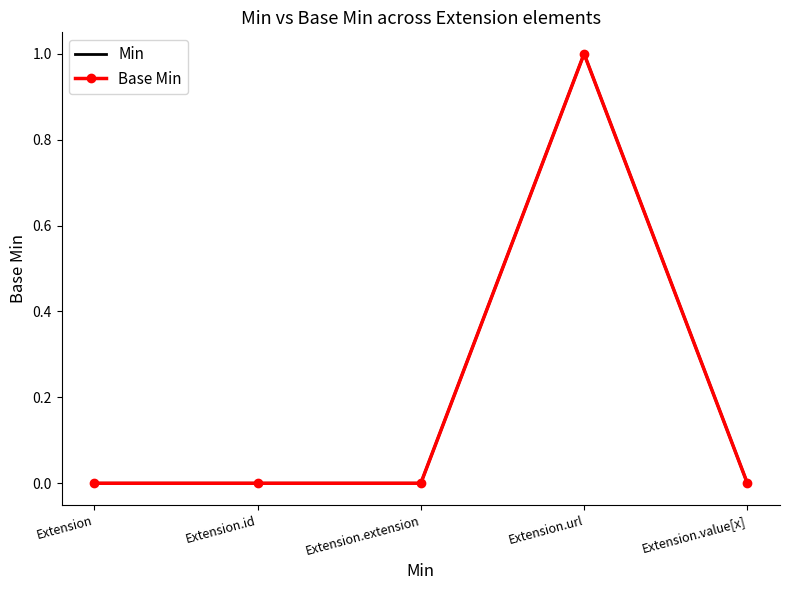

Where is the first local maximum for Base Min?

Extension.url